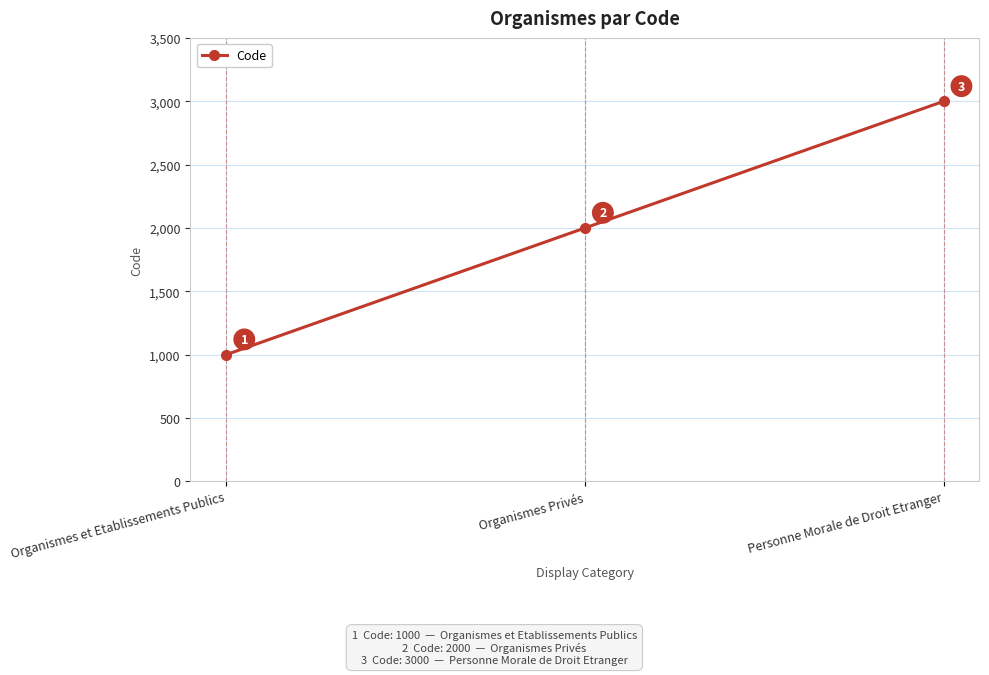

What is the sum of the values at Organismes et Etablissements Publics and Organismes Privés?

3000